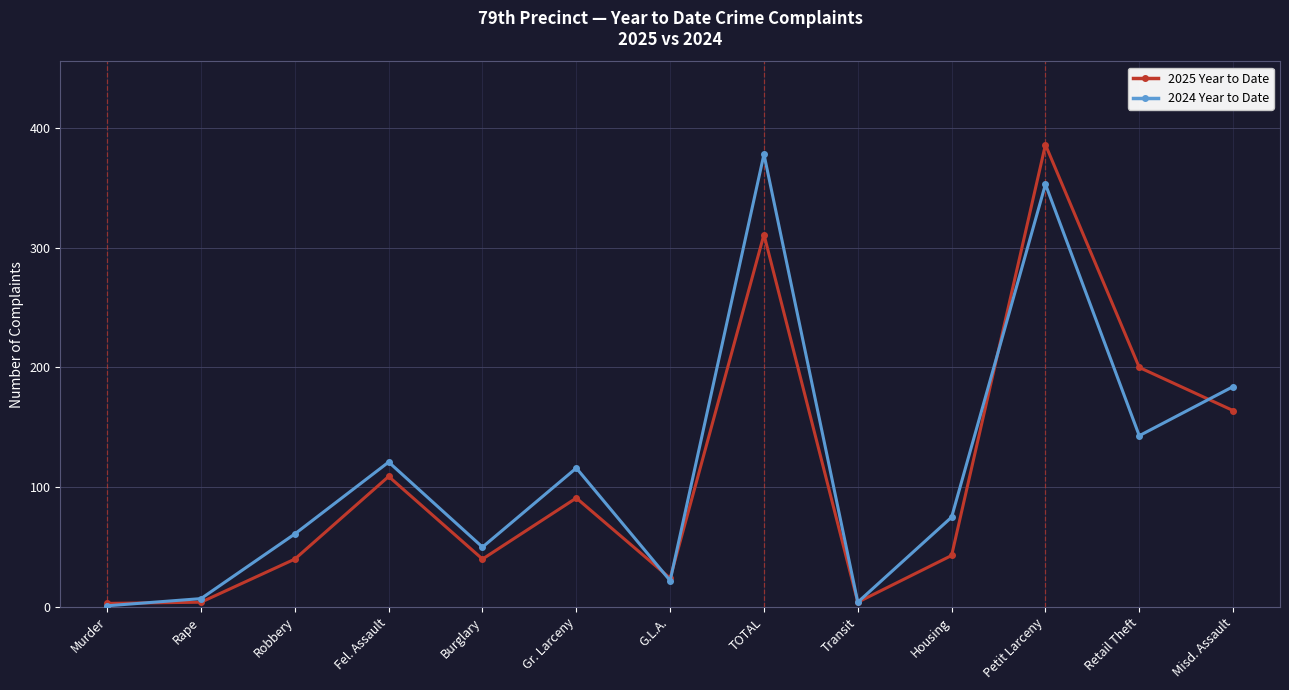

What is the difference between the maximum and minimum values in the 2025 Year to Date series?

383